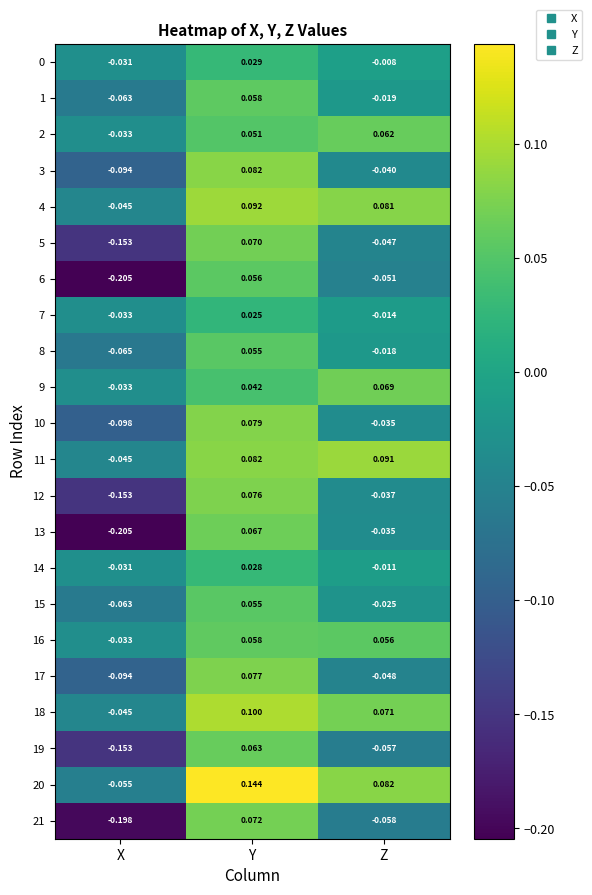

What is the spread (max minus min) of values at Z?

0.1